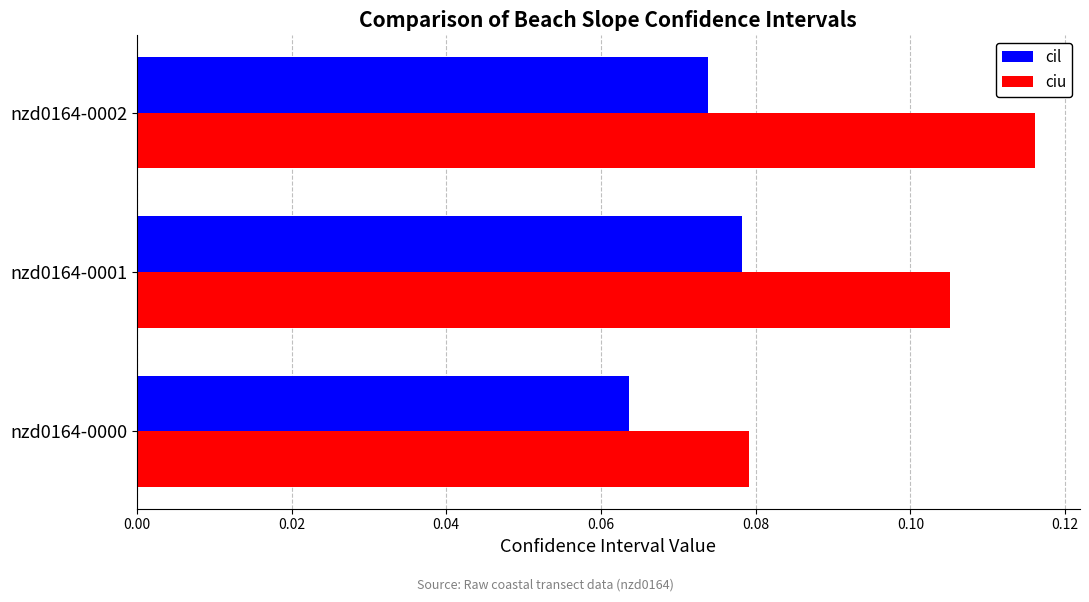

Which series has the largest range (max minus min)?

ciu